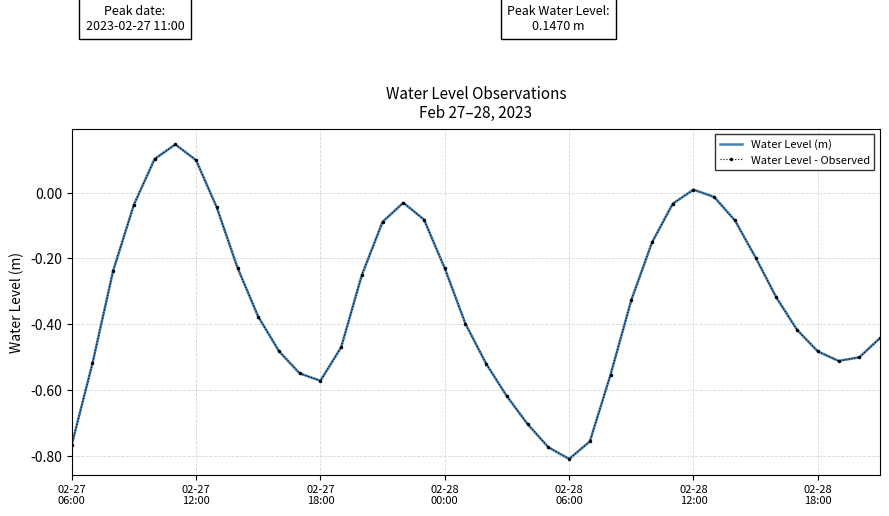

Reading left to right, extract all data points from this chart.

Water Level (m): -0.8	-0.5	-0.2	-0.0	0.1	0.1	0.1	-0.0	-0.2	-0.4	-0.5	-0.5	-0.6	-0.5	-0.3	-0.1	-0.0	-0.1	-0.2	-0.4	-0.5	-0.6	-0.7	-0.8	-0.8	-0.8	-0.6	-0.3	-0.2	-0.0	0.0	-0.0	-0.1	-0.2	-0.3	-0.4	-0.5	-0.5	-0.5	-0.4
Water Level - Observed: -0.8	-0.5	-0.2	-0.0	0.1	0.1	0.1	-0.0	-0.2	-0.4	-0.5	-0.5	-0.6	-0.5	-0.3	-0.1	-0.0	-0.1	-0.2	-0.4	-0.5	-0.6	-0.7	-0.8	-0.8	-0.8	-0.6	-0.3	-0.2	-0.0	0.0	-0.0	-0.1	-0.2	-0.3	-0.4	-0.5	-0.5	-0.5	-0.4